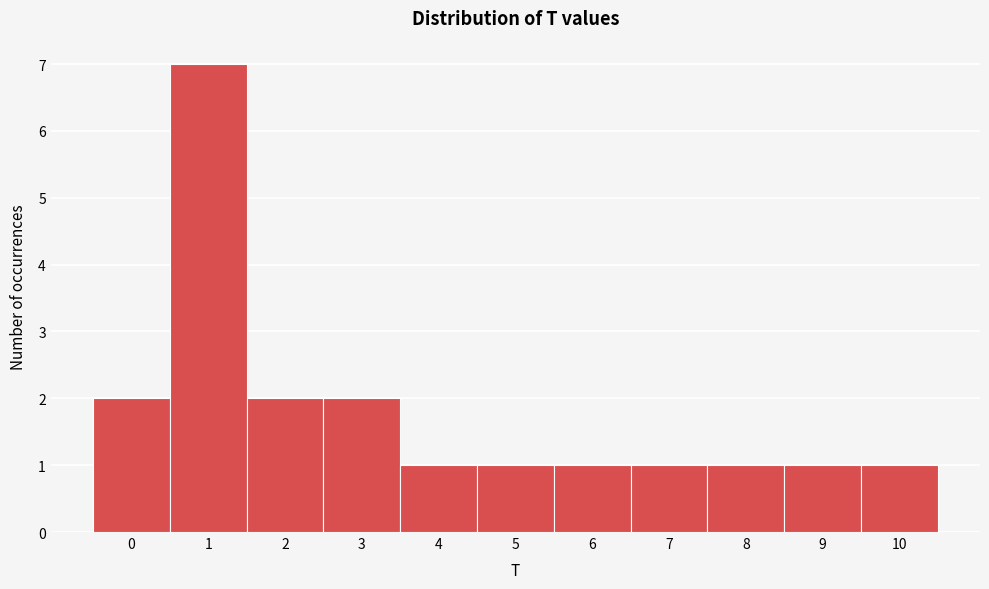

Reading left to right, list every bar in this chart as the range it spans on the x-axis followed by its height. The values are not printed on the chart, so give them approximately, as read against the axis.

-0.5 to 0.5: 2
0.5 to 1.5: 7
1.5 to 2.5: 2
2.5 to 3.5: 2
3.5 to 4.5: 1
4.5 to 5.5: 1
5.5 to 6.5: 1
6.5 to 7.5: 1
7.5 to 8.5: 1
8.5 to 9.5: 1
9.5 to 10.5: 1